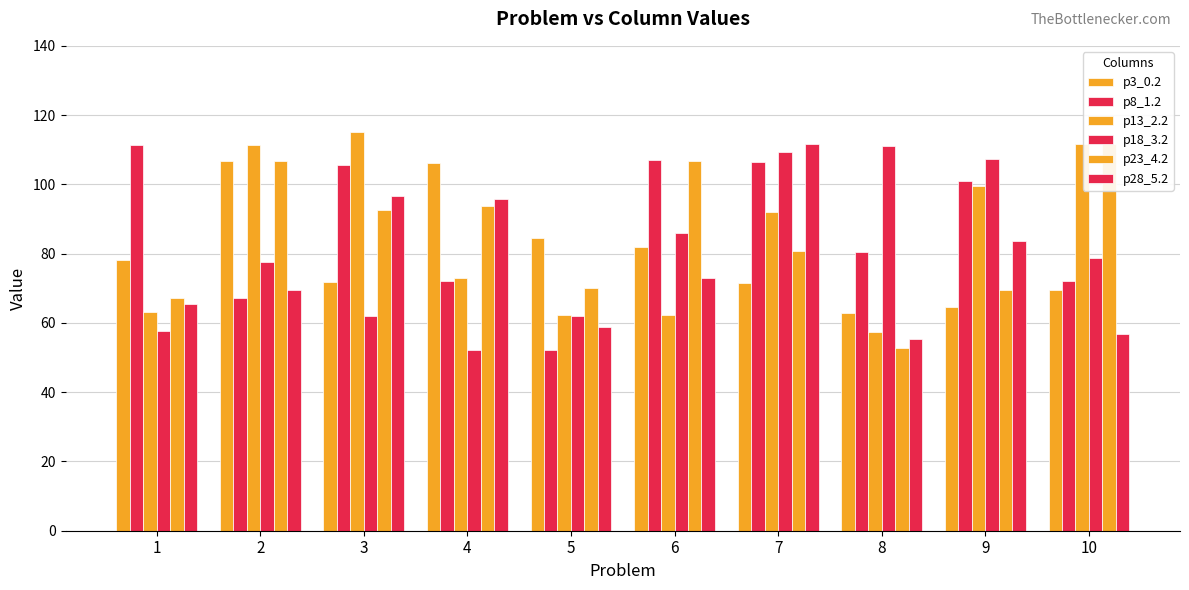

What is the difference between the p28_5.2 values at 9 and 1?

18.3